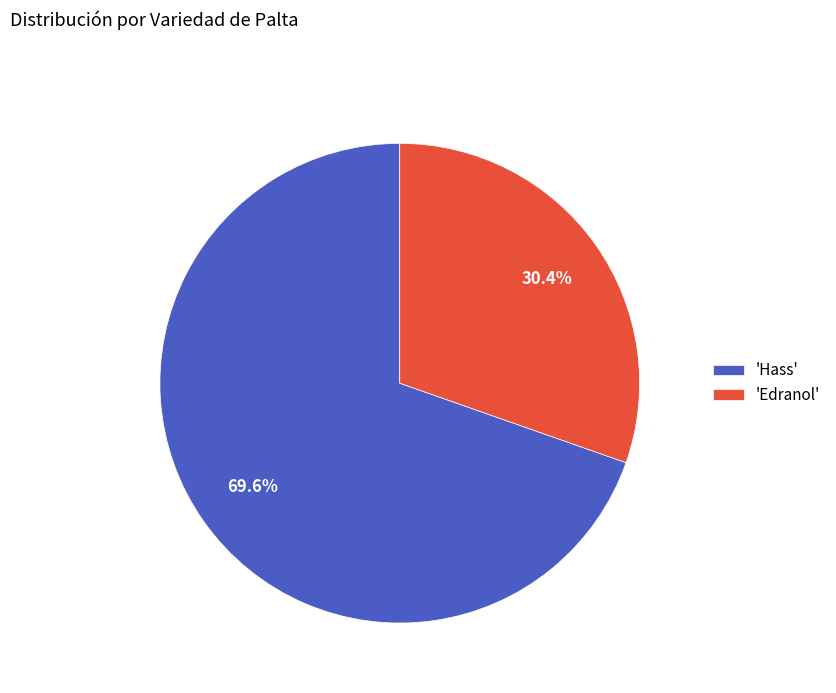

Rank the categories by value from lowest to highest.

'Edranol', 'Hass'